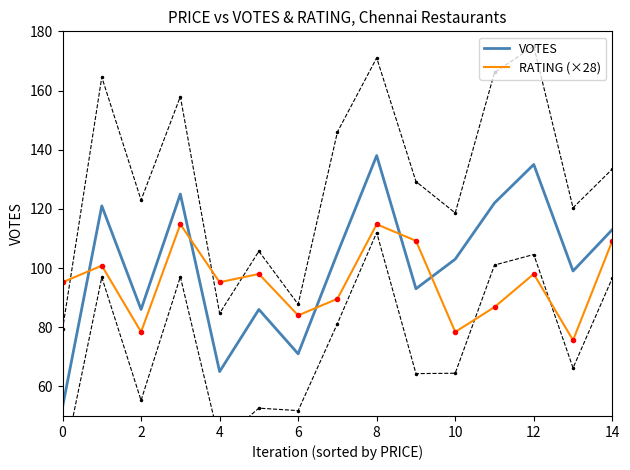

The VOTES series shows 103.0 at 10. True or false?

True